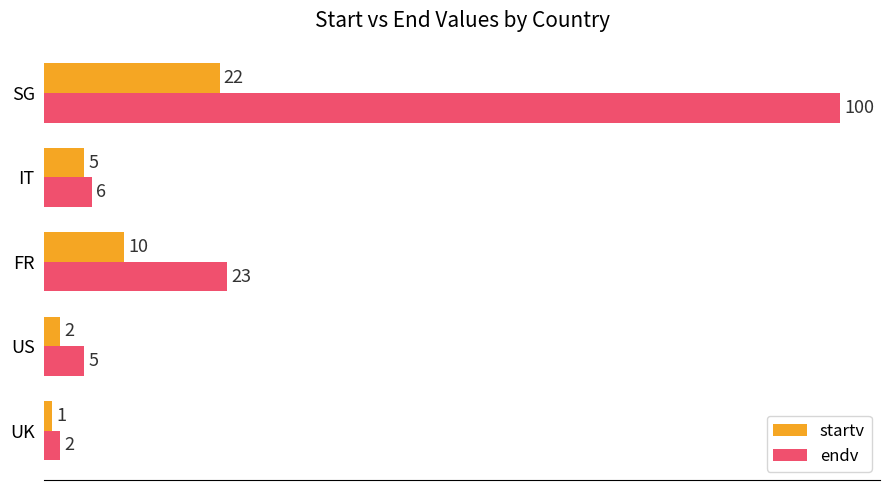

What is the sum of all endv values?

136